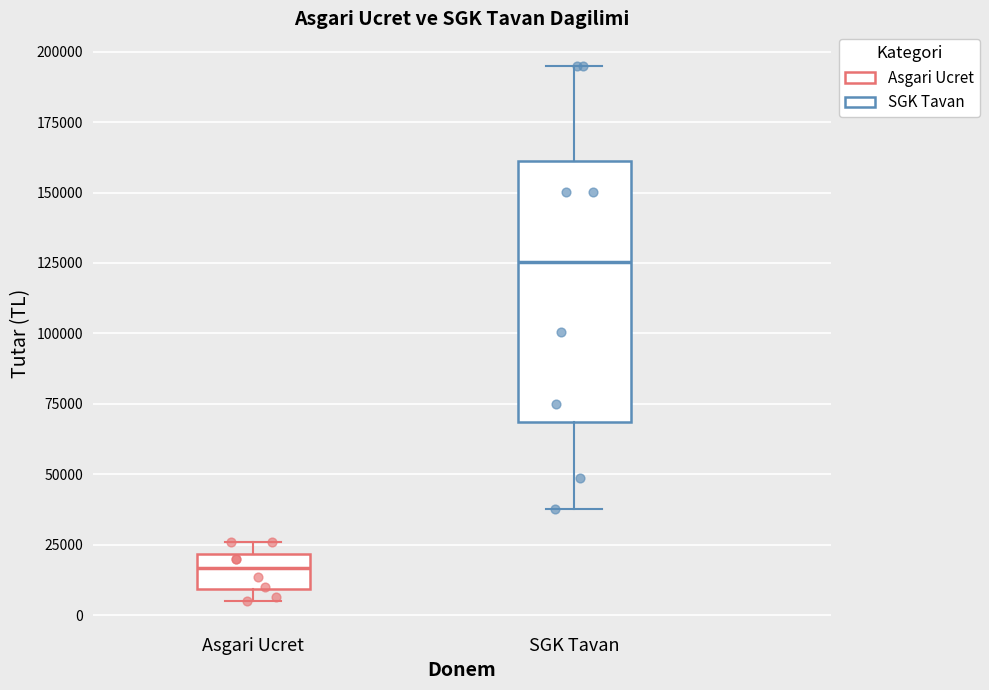

Reading left to right, read every box against the y-axis: the position of its median line, the range the box covers, and the ends of its whiskers. The values are not printed on the chart, so give them approximately, as read against the axis.

Asgari Ucret: median 15000, box 10000 to 20000, whiskers 5000 to 25000
SGK Tavan: median 125000, box 70000 to 160000, whiskers 40000 to 195000